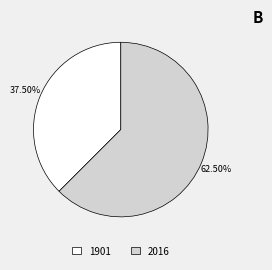

Do 2016 and 1901 together represent more than half of the pie?

Yes